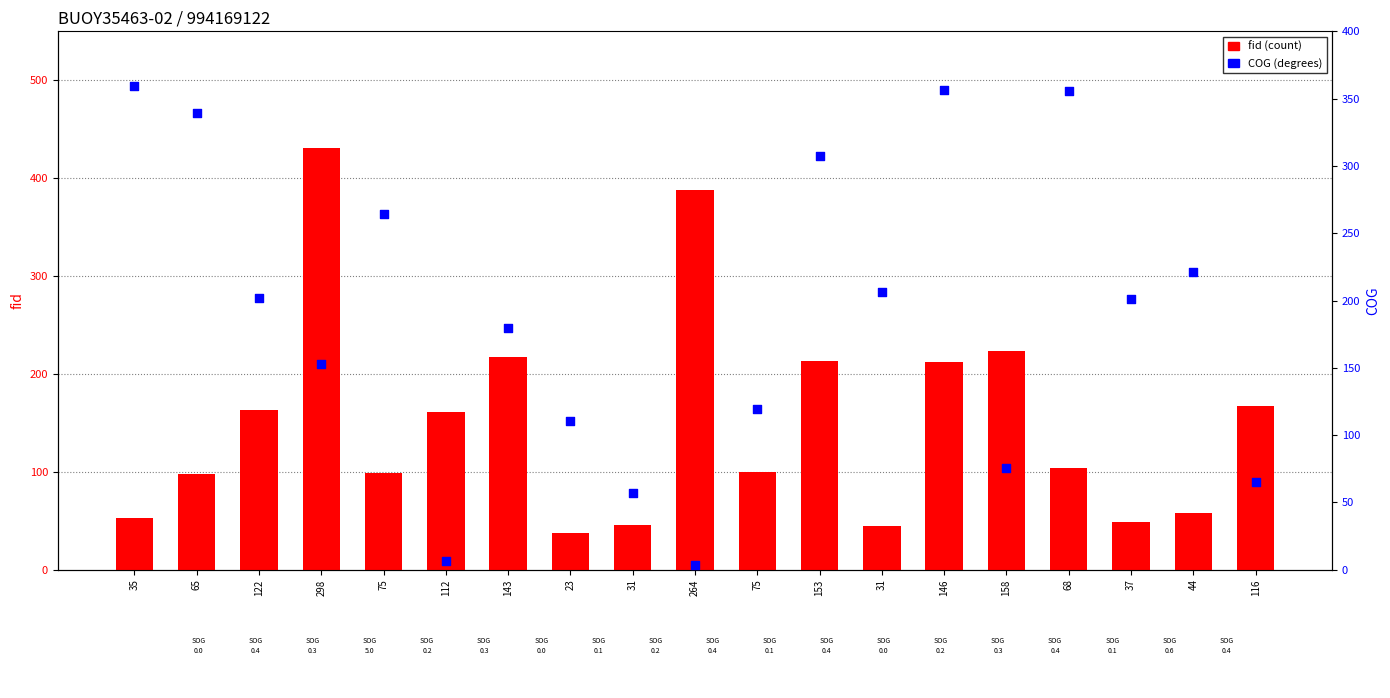

Which series has the largest total across all categories?

COG (degrees)